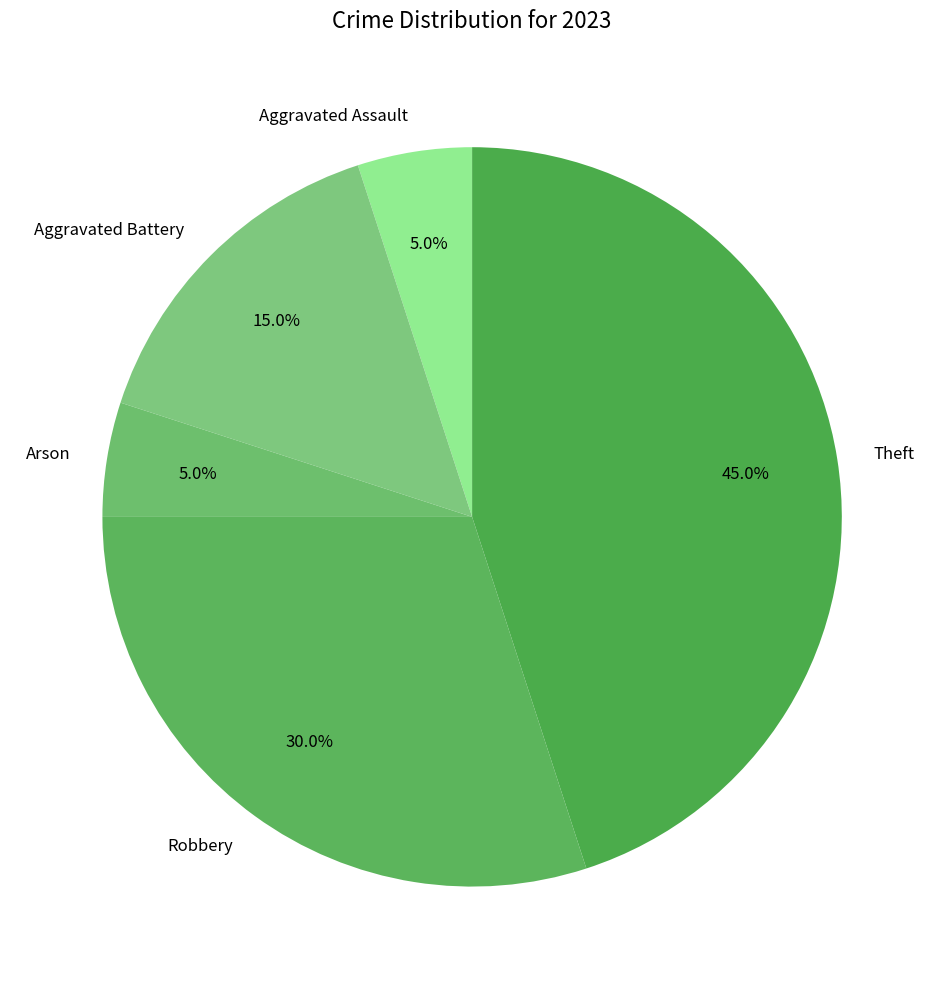

What is the largest slice in the pie chart?

Theft